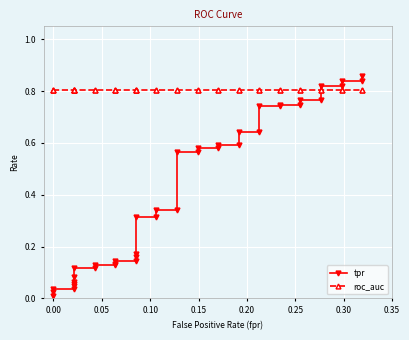

Reading right to left, extract all data points from this chart.

tpr: 0.9	0.8	0.8	0.8	0.8	0.8	0.8	0.7	0.7	0.7	0.7	0.6	0.6	0.6	0.6	0.6	0.6	0.6	0.6	0.3	0.3	0.3	0.3	0.2	0.2	0.1	0.1	0.1	0.1	0.1	0.1	0.1	0.1	0.1	0.1	0.0	0.0	0.0	0.0	0.0
roc_auc: 0.8	0.8	0.8	0.8	0.8	0.8	0.8	0.8	0.8	0.8	0.8	0.8	0.8	0.8	0.8	0.8	0.8	0.8	0.8	0.8	0.8	0.8	0.8	0.8	0.8	0.8	0.8	0.8	0.8	0.8	0.8	0.8	0.8	0.8	0.8	0.8	0.8	0.8	0.8	0.8